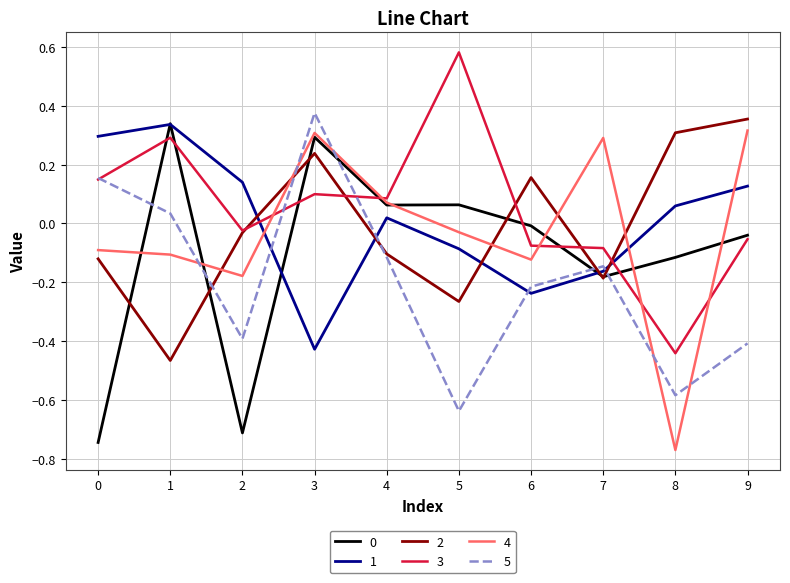

Is it true that 2 equals -0.1 at 7?

False